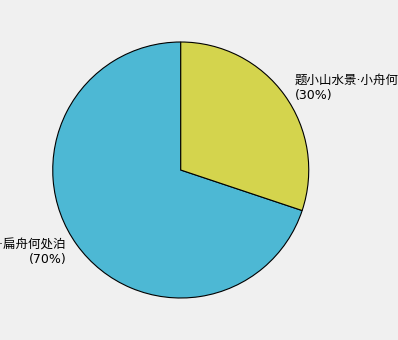

Is there a majority slice in this chart?

Yes